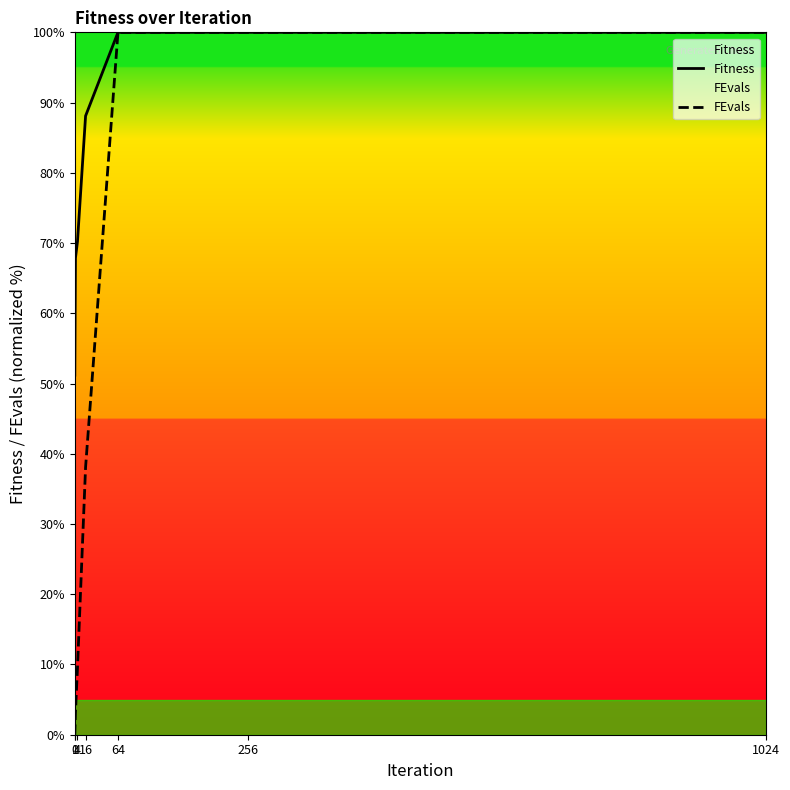

The Fitness series shows 67.9 at 1. True or false?

True